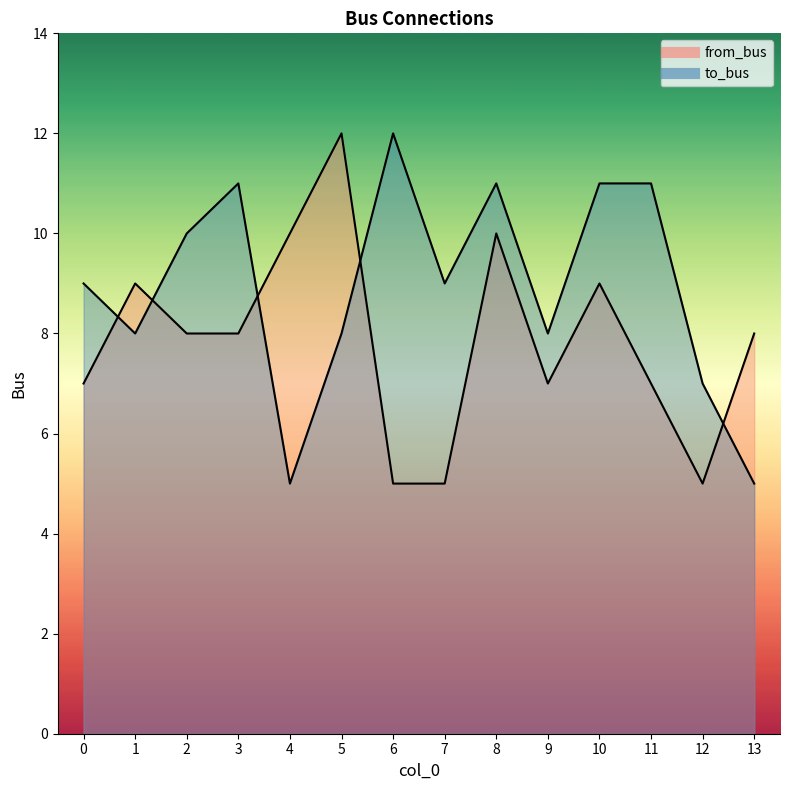

What is the total value across all series at 5?

20